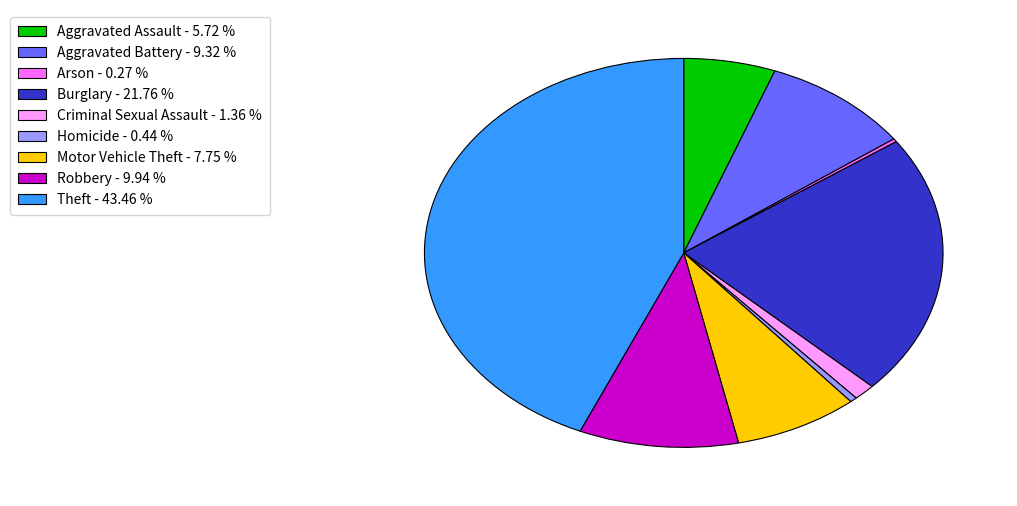

Which category has the biggest portion of the pie?

Theft